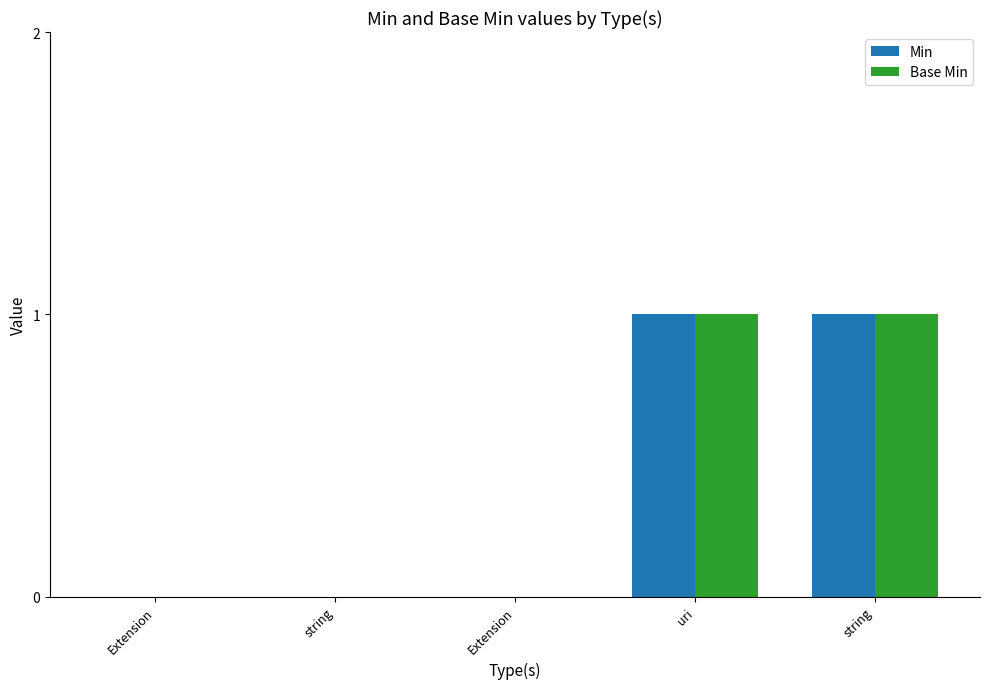

What are all the series names shown in the legend?

Min, Base Min